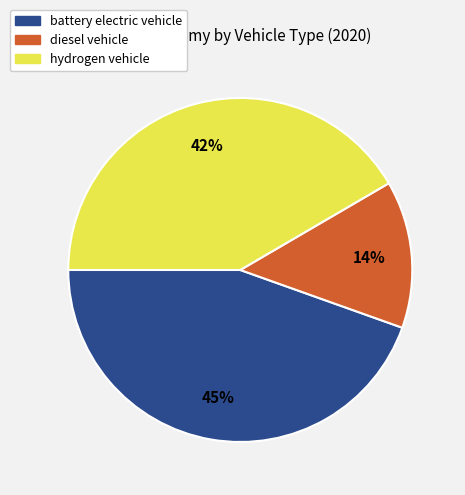

Is the sum of diesel vehicle and hydrogen vehicle greater than half?

Yes